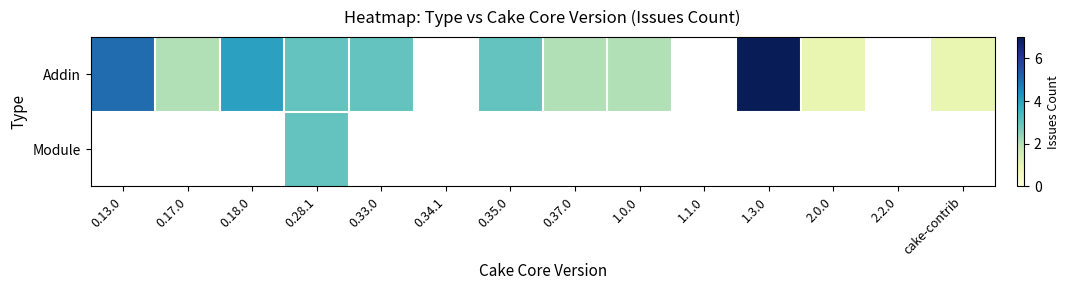

Which has a higher value, 0.34.1 or 0.13.0?

0.13.0